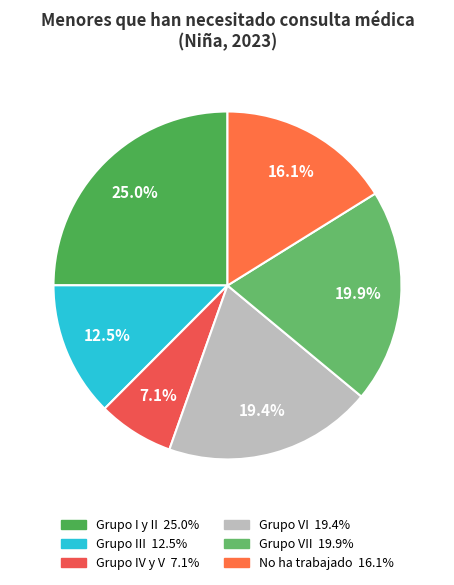

What is the smallest slice in the pie chart?

Grupo IV y V